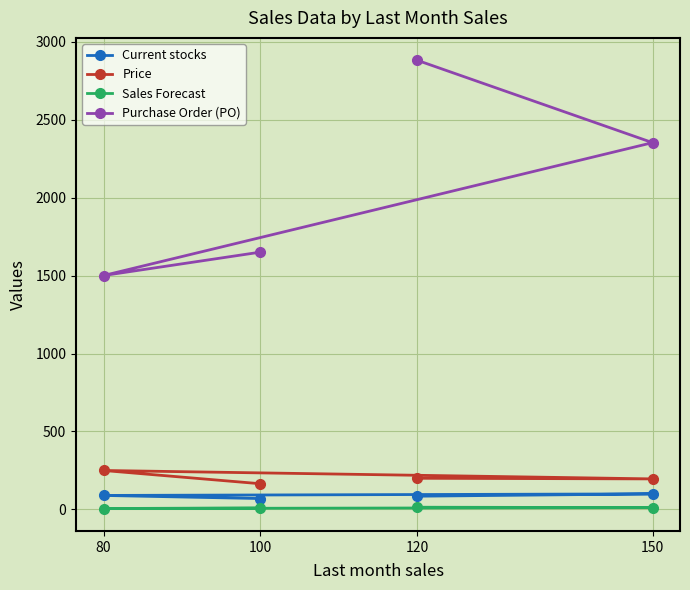

What are all the series names shown in the legend?

Current stocks, Price, Sales Forecast, Purchase Order (PO)